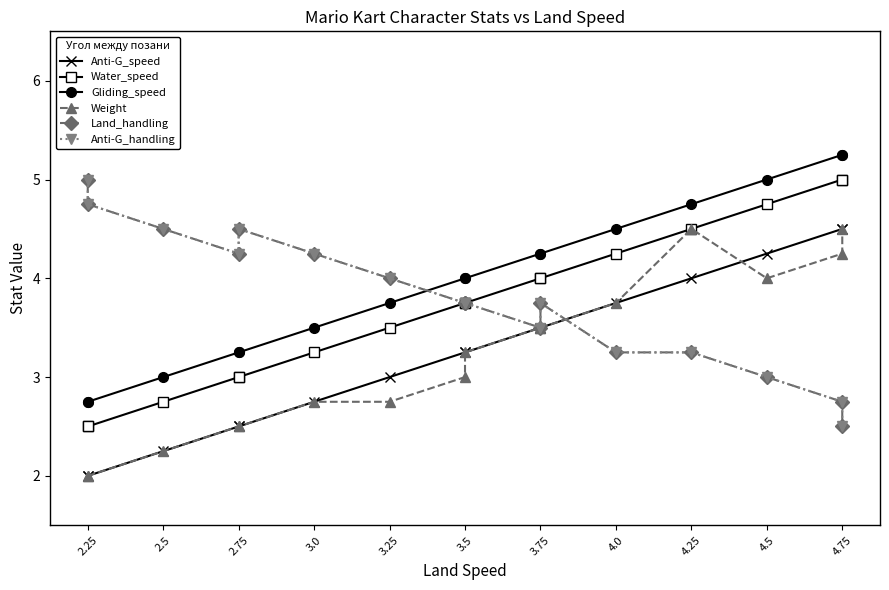

How many lines are shown in the chart?

6